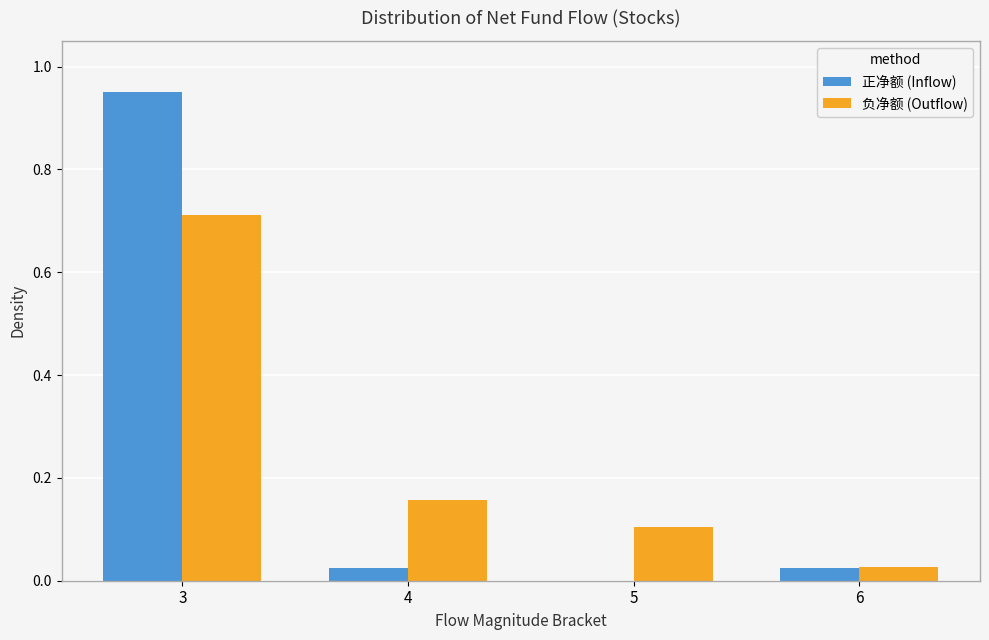

What is the sum of the 正净额 (Inflow) values at 4 and 3?

1.0